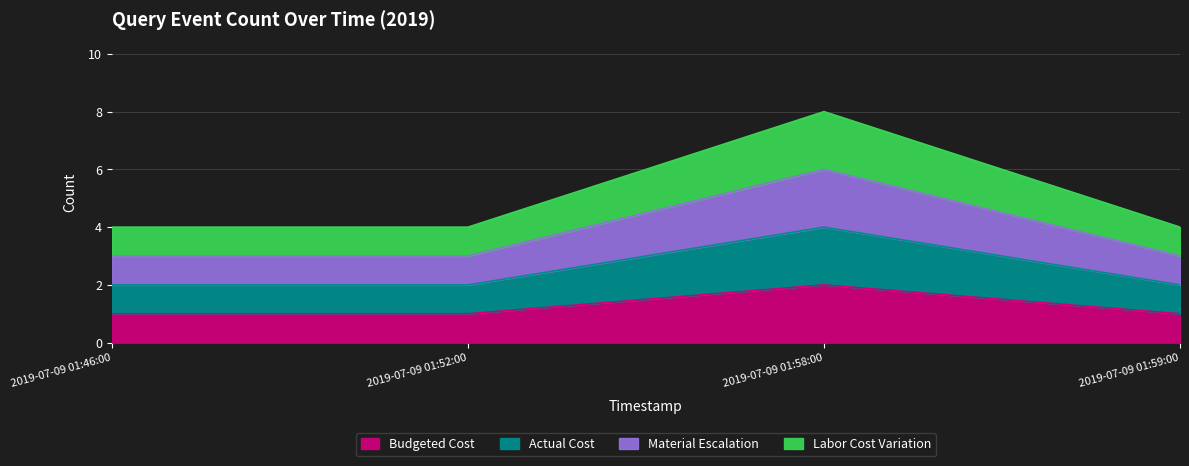

Does the chart have visible grid lines?

Yes